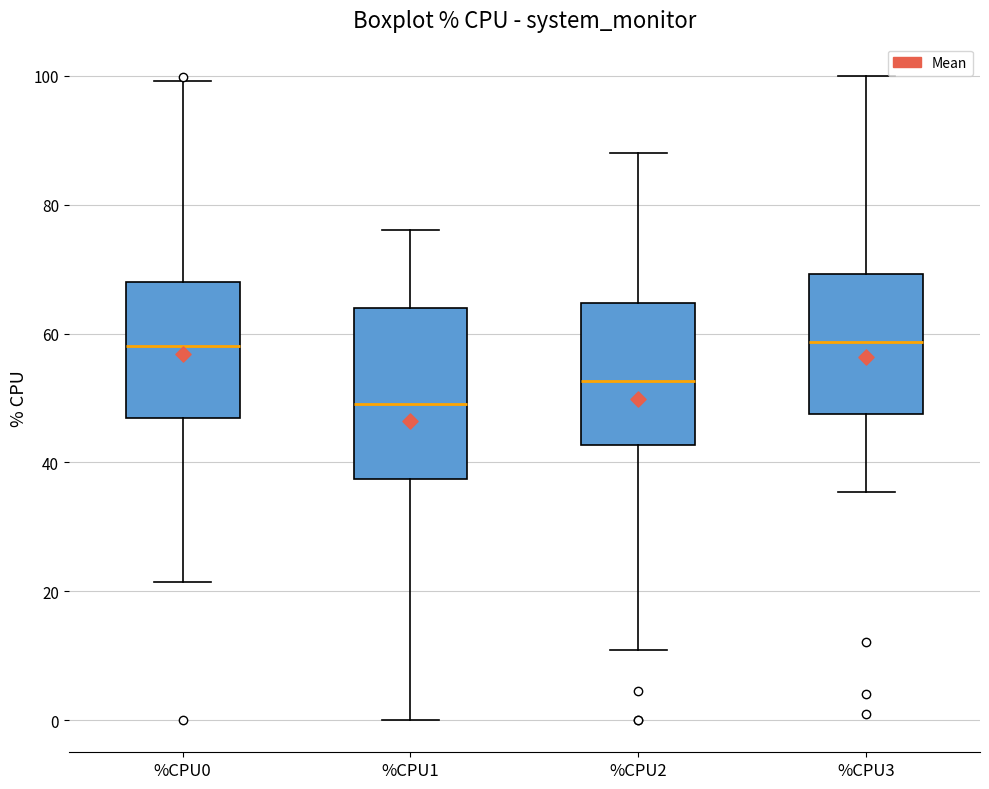

Reading left to right, transcribe this box plot: for each box, give where its median line is, the range the box spans, and where its two whiskers end, as read against the y-axis. The values are not printed on the chart, so give them approximately, as read against the axis.

%CPU0: median 58, box 46 to 68, whiskers 22 to 100
%CPU1: median 50, box 38 to 64, whiskers 0 to 76
%CPU2: median 52, box 42 to 64, whiskers 10 to 88
%CPU3: median 58, box 48 to 70, whiskers 36 to 100